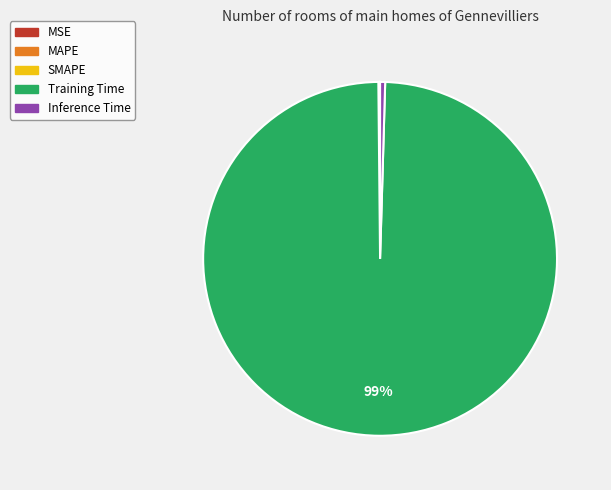

Is it true that Inference Time is 0% of the pie?

True